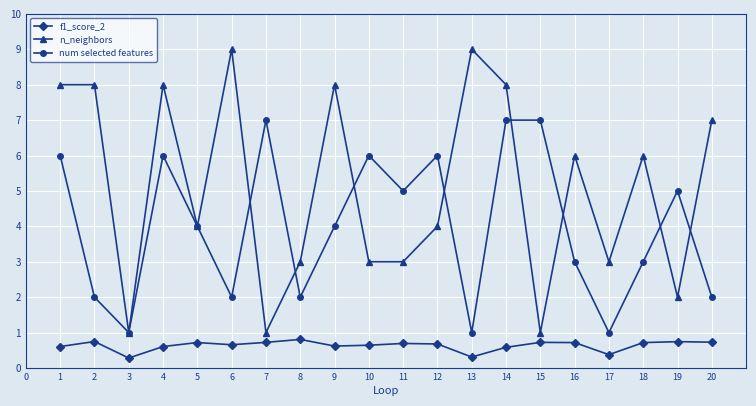

At which category is the sum across all series the highest?

14